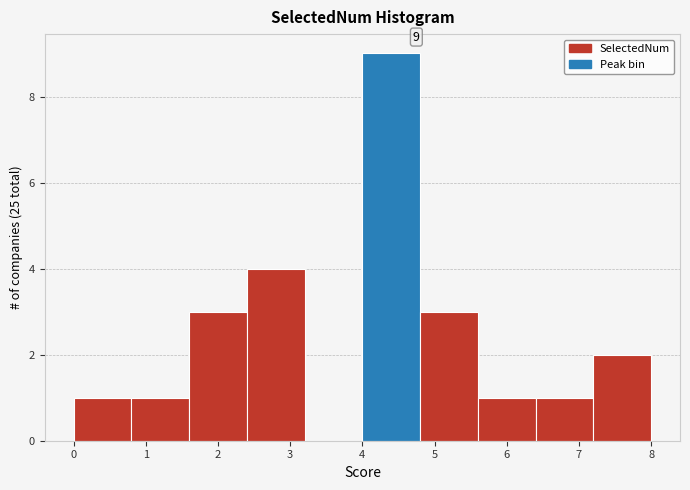

Which range on the x-axis has the tallest bar?

4.0 to 4.8